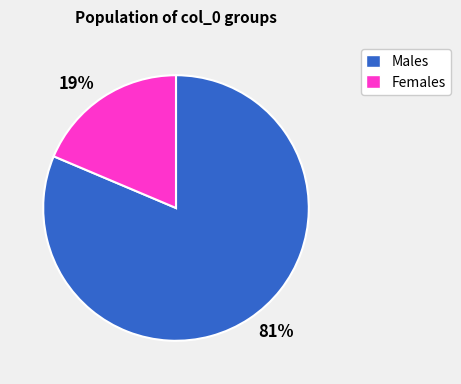

Is there any slice that represents more than half of the pie?

Yes